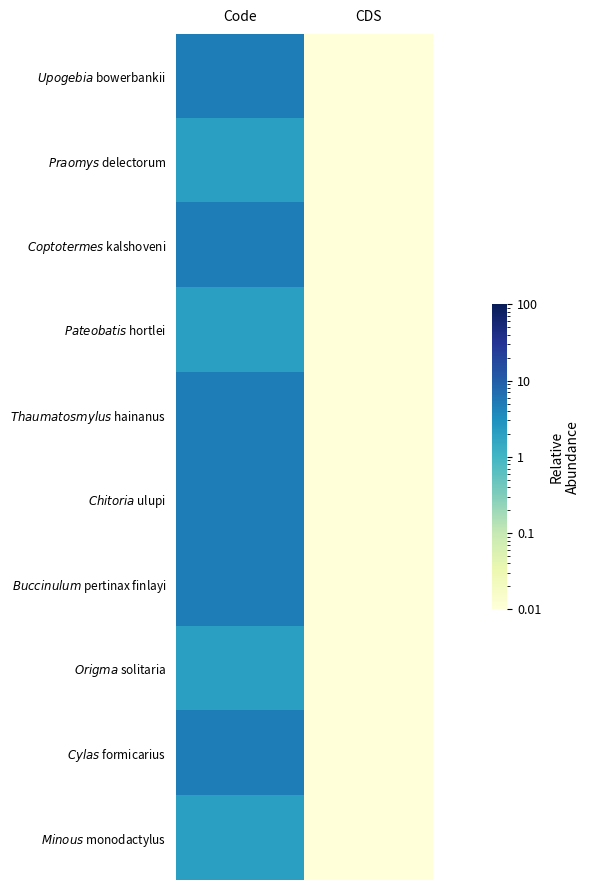

Which series changed the most between Code and CDS?

$\it{Upogebia}$ bowerbankii